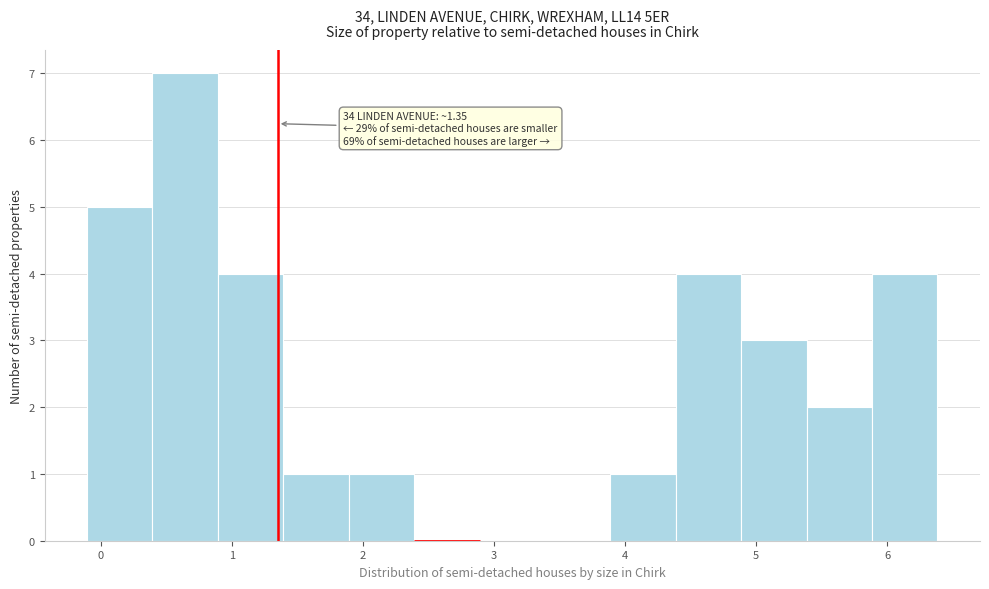

Over which range of the x-axis is the bar tallest?

0.4 to 0.9